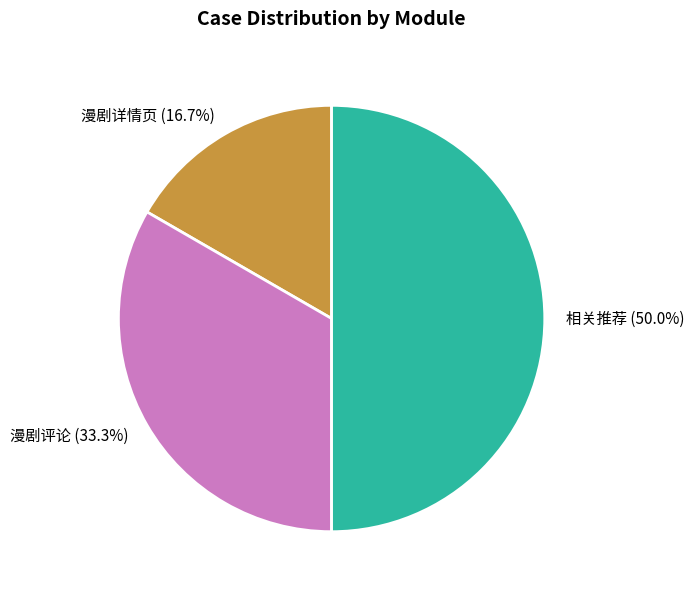

Does 漫剧评论 account for over 50% of the chart?

No